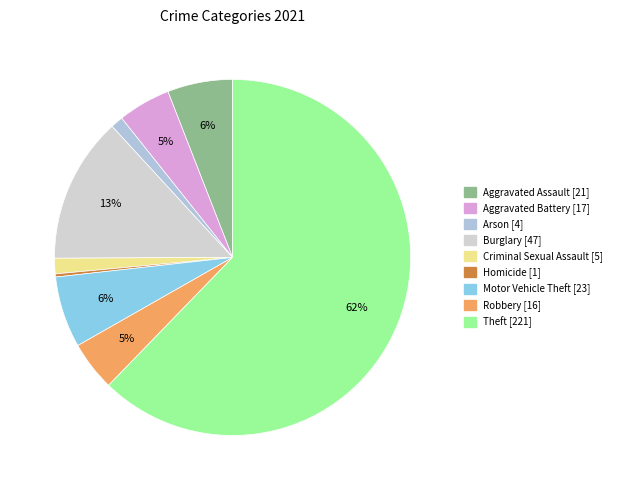

To the nearest percent, what portion does Arson represent?

1%